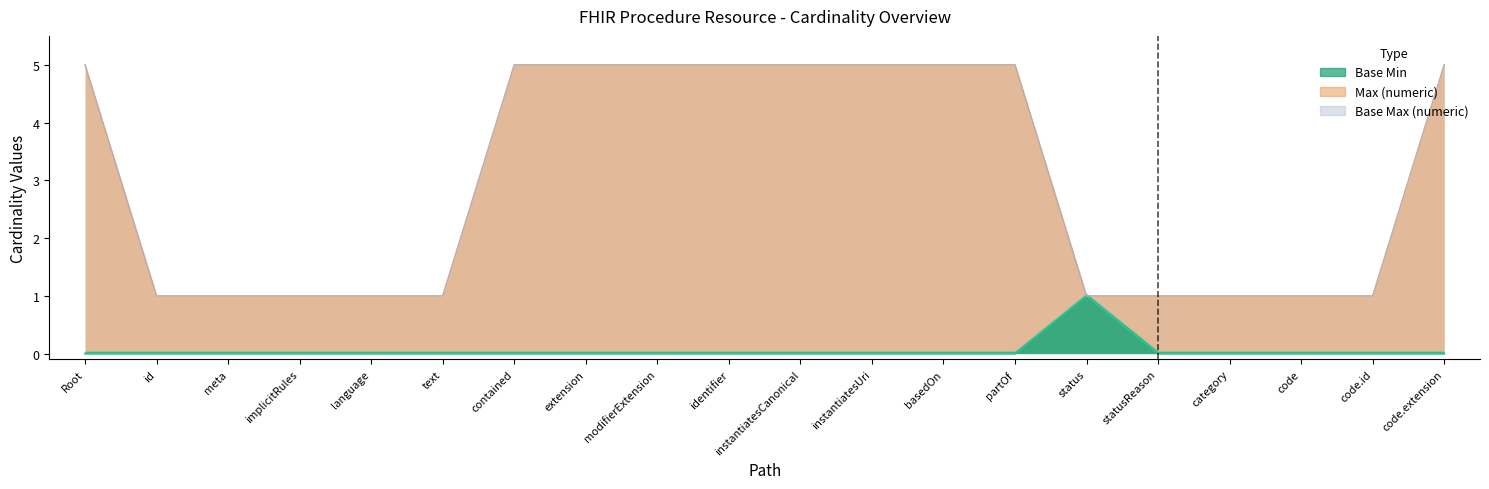

How many data points does each series have?

20